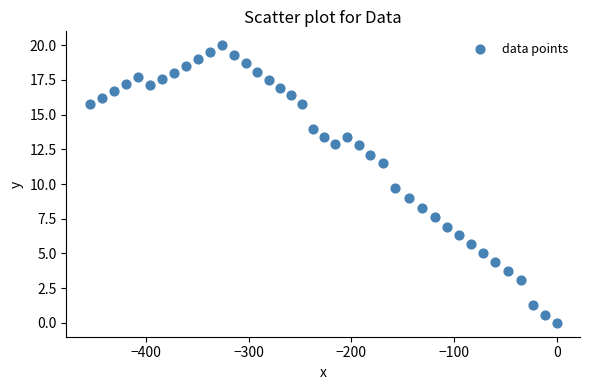

What Y value in the scatter plot is closest to 10?

9.7